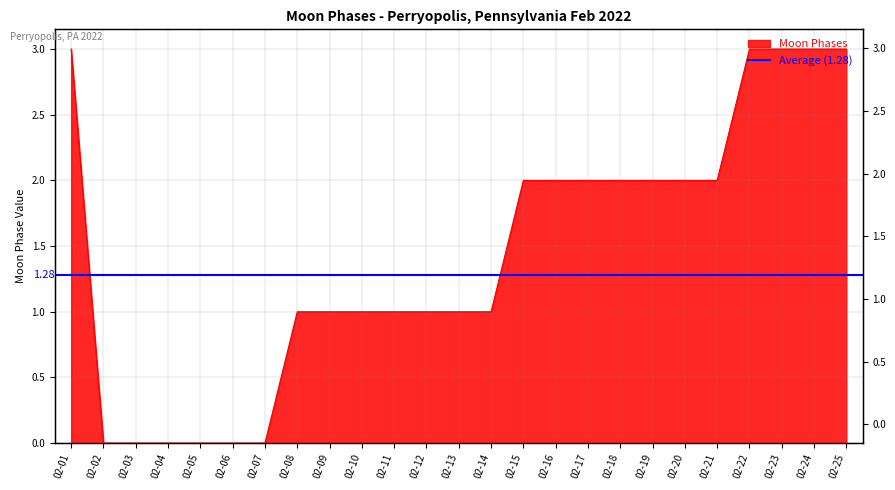

List the labels in order of value, largest first.

02-01, 02-22, 02-23, 02-24, 02-25, 02-15, 02-16, 02-17, 02-18, 02-19, 02-20, 02-21, 02-08, 02-09, 02-10, 02-11, 02-12, 02-13, 02-14, 02-02, 02-03, 02-04, 02-05, 02-06, 02-07